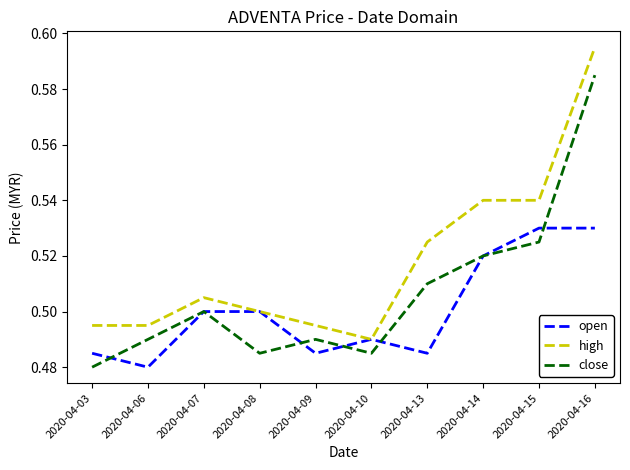

Which category has the lowest value in the close series?

2020-04-03